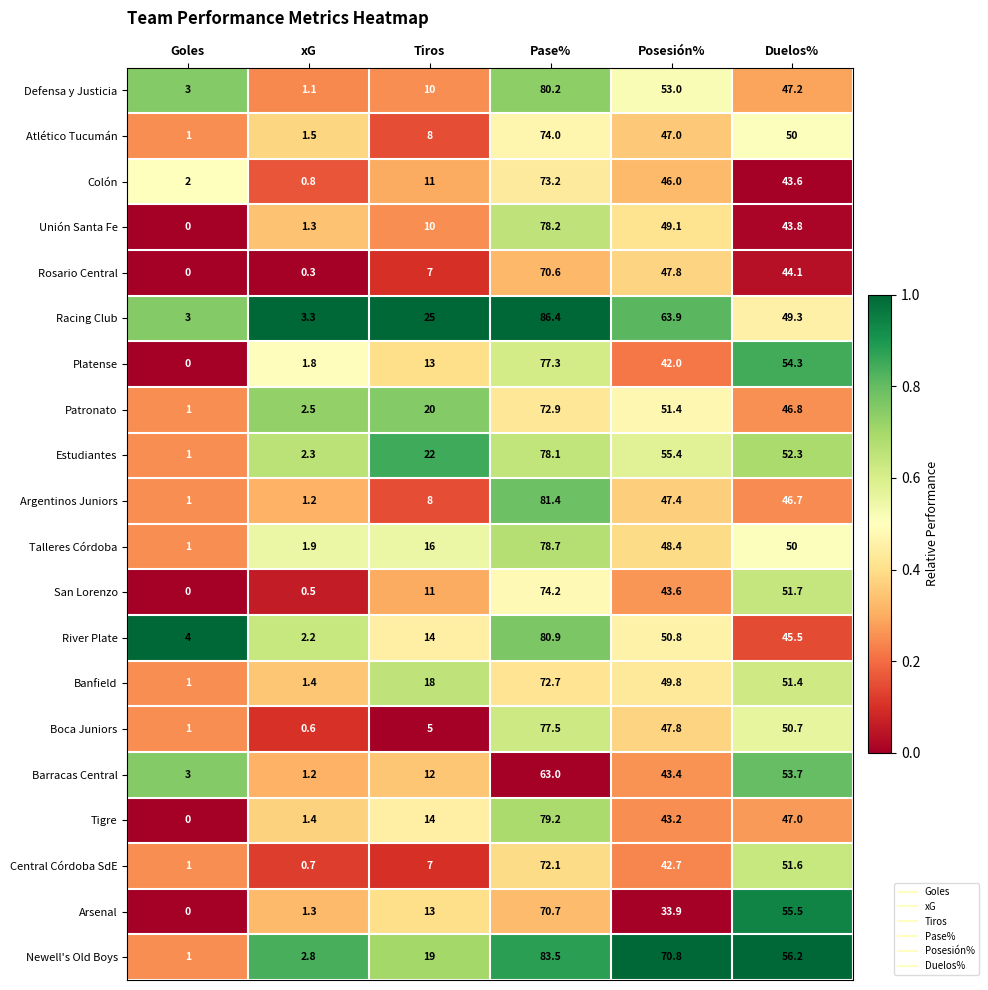

The value of Colón at Duelos% is 20.4. True or false?

False